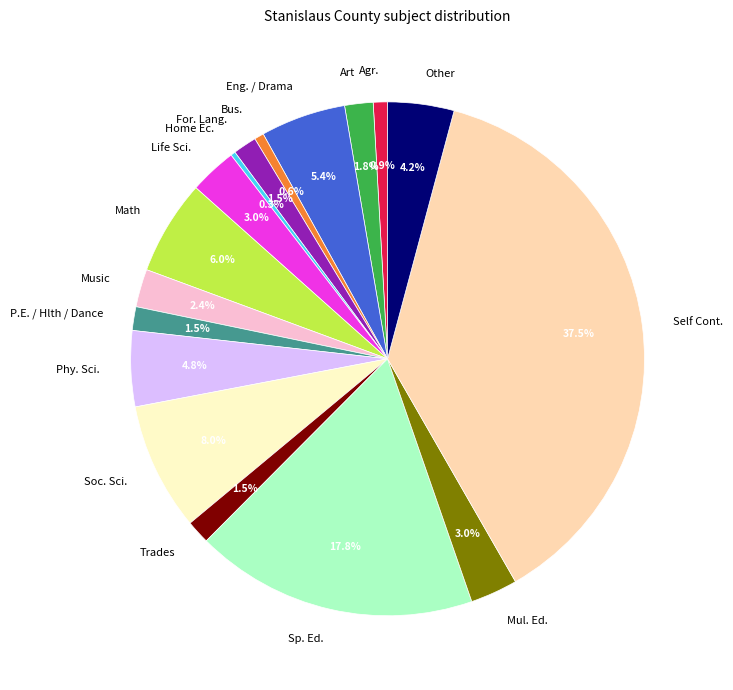

How many slices are in this pie chart?

17